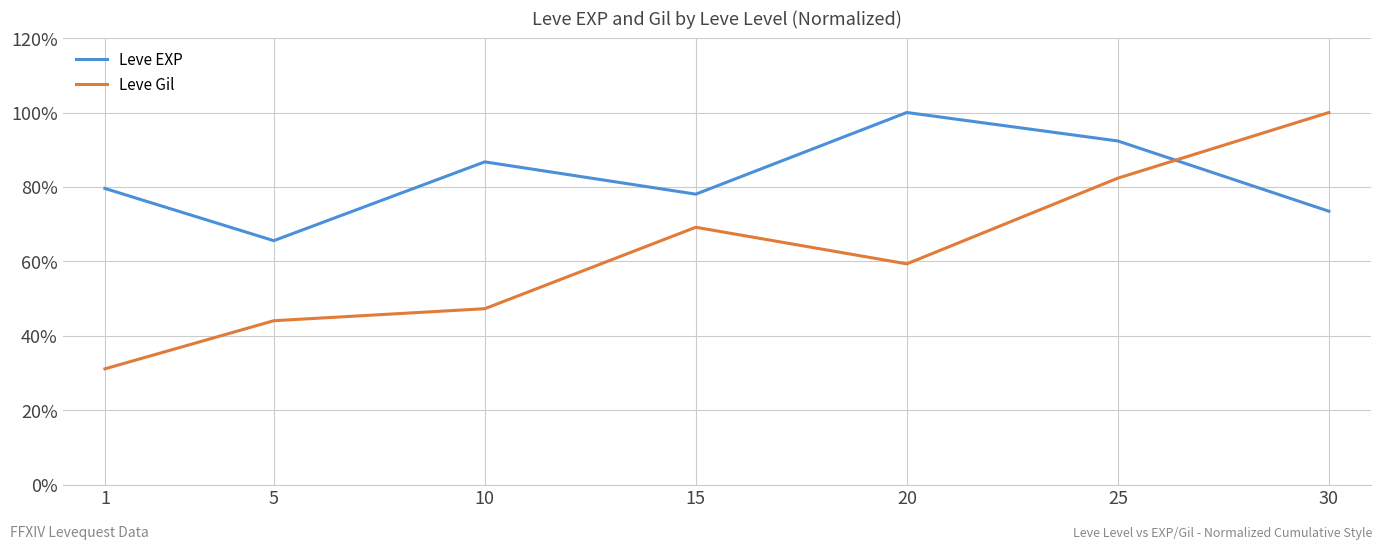

What is the total value across all series at 15?

147.2